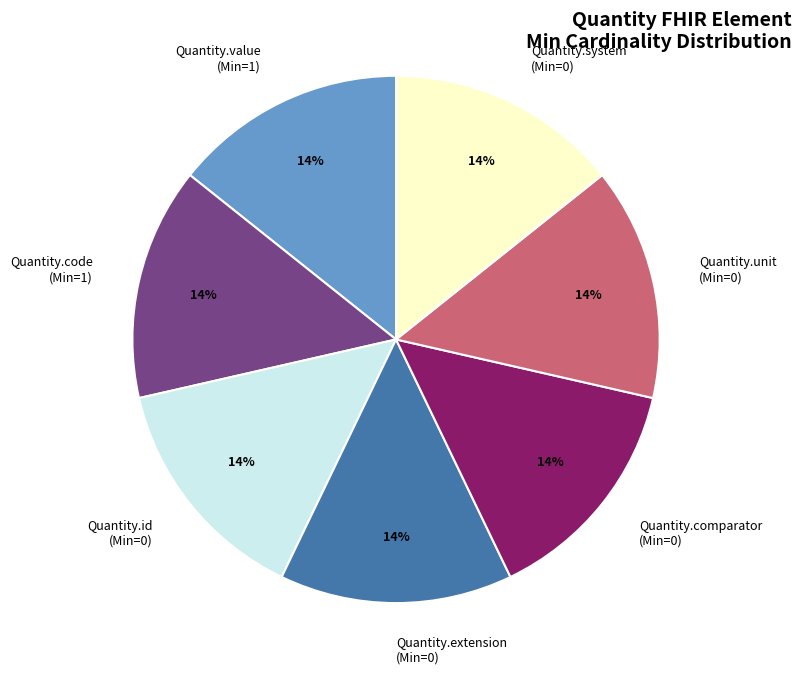

Does any single category account for the majority?

No